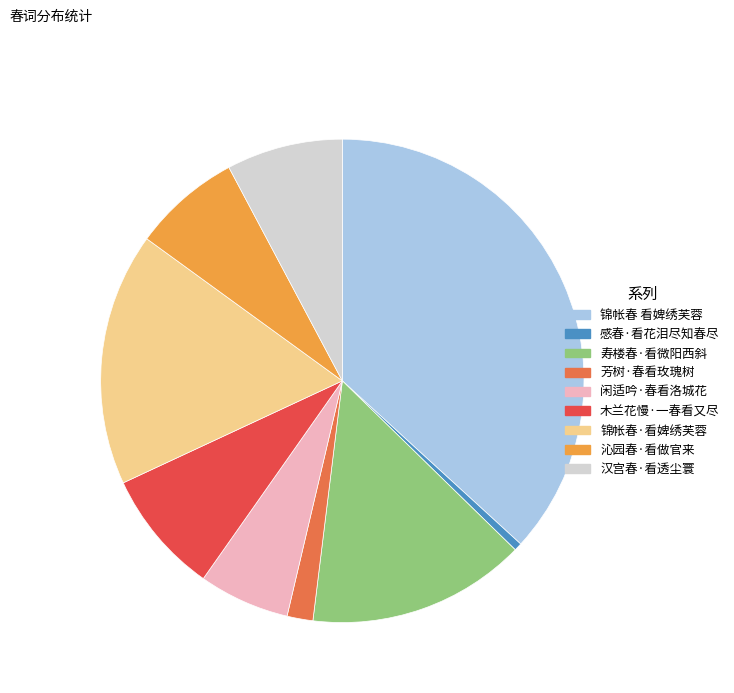

What is the smallest slice in the pie chart?

感春·看花泪尽知春尽